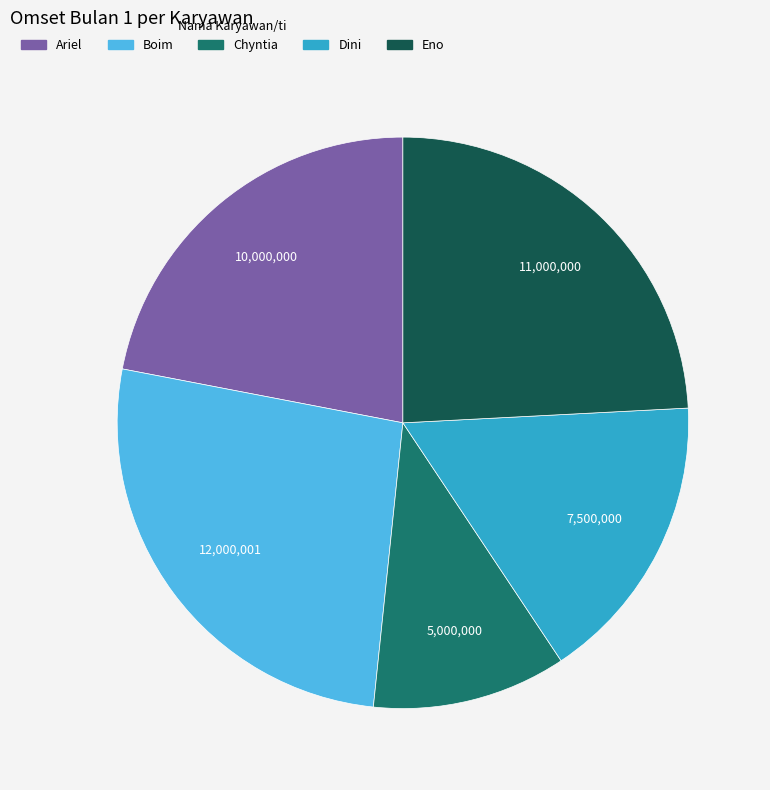

Does Dini represent more than half of the total?

No